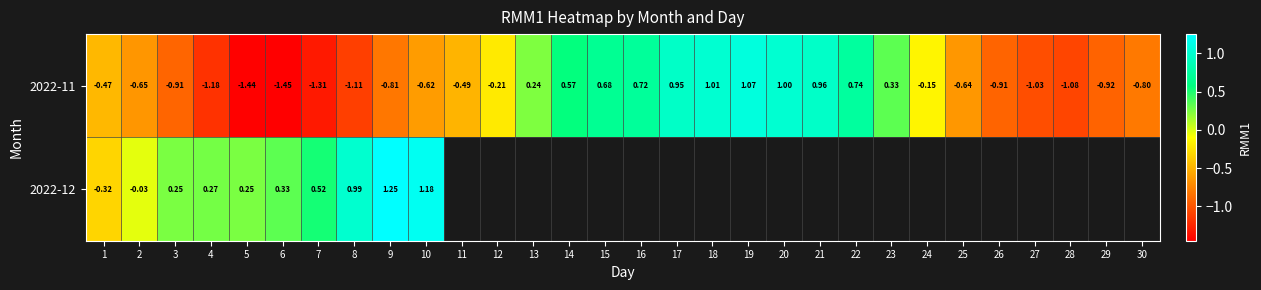

How many values in 2022-11 are above zero?

11